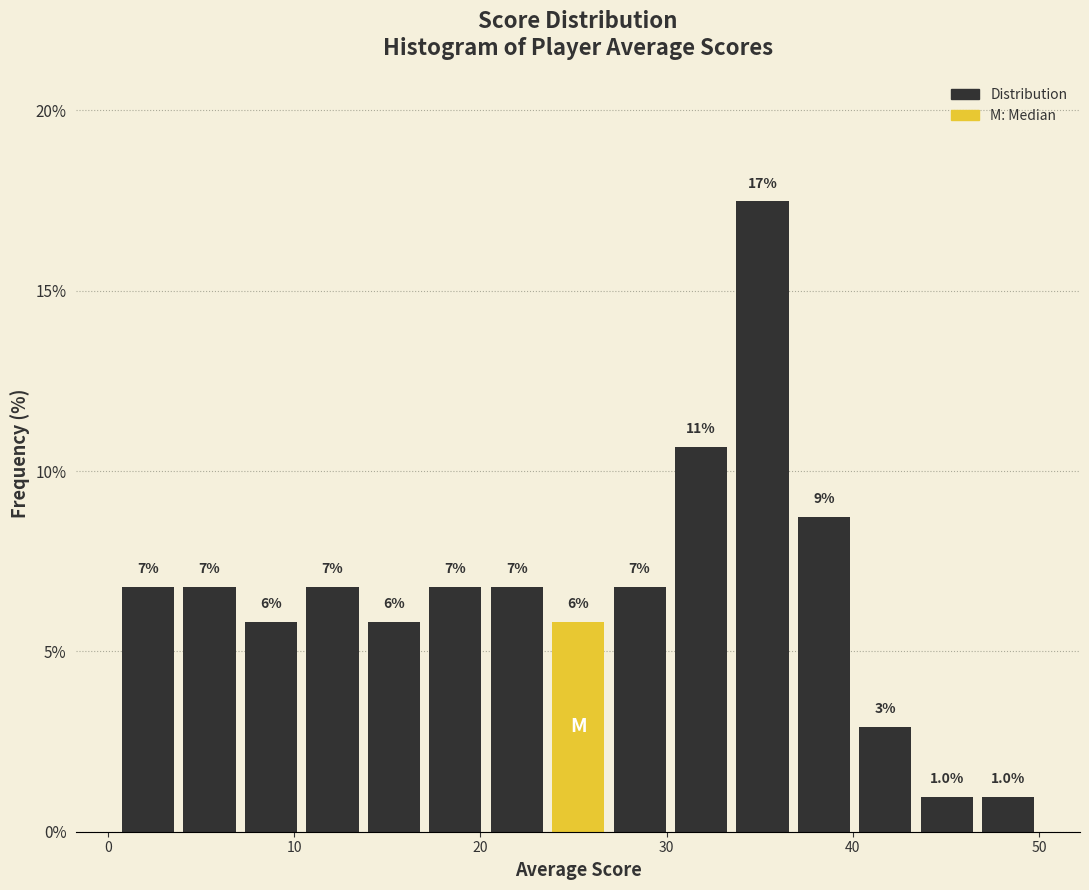

Read against the x-axis, roughly where is the centre of the tallest bar?

35